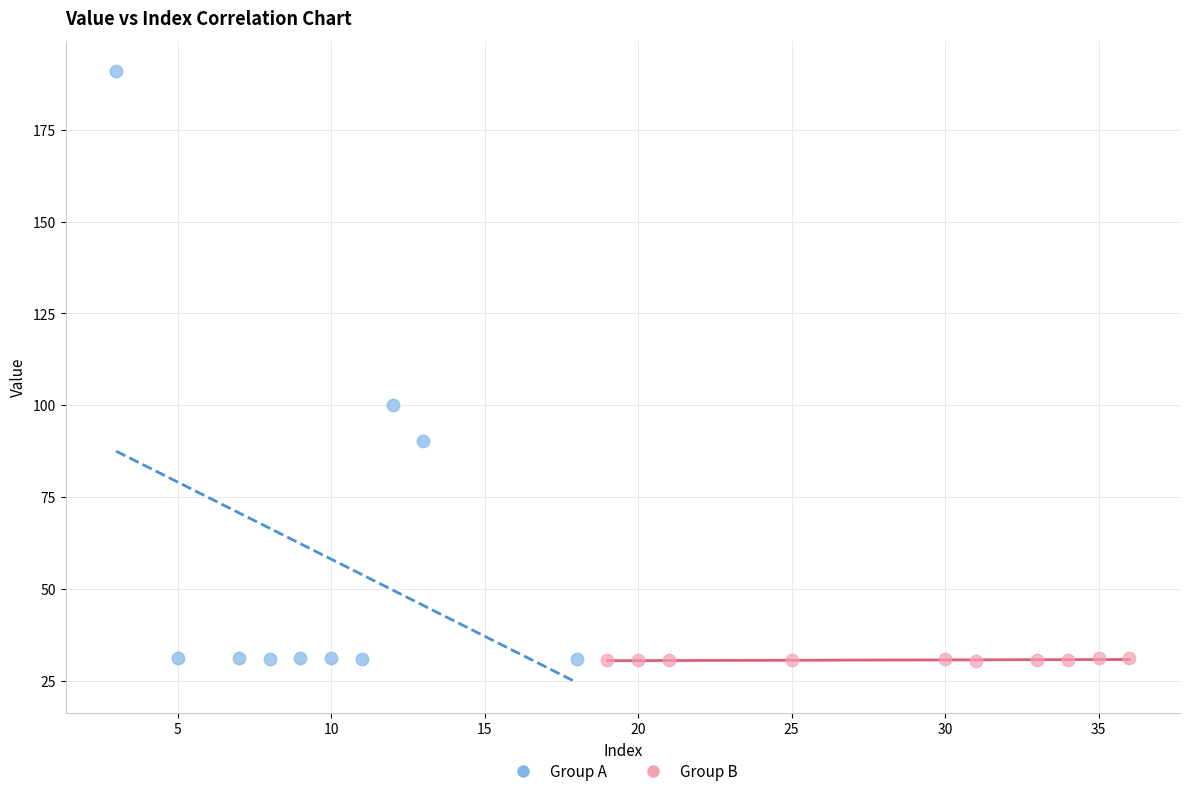

Which series reaches the maximum Y coordinate?

Group A